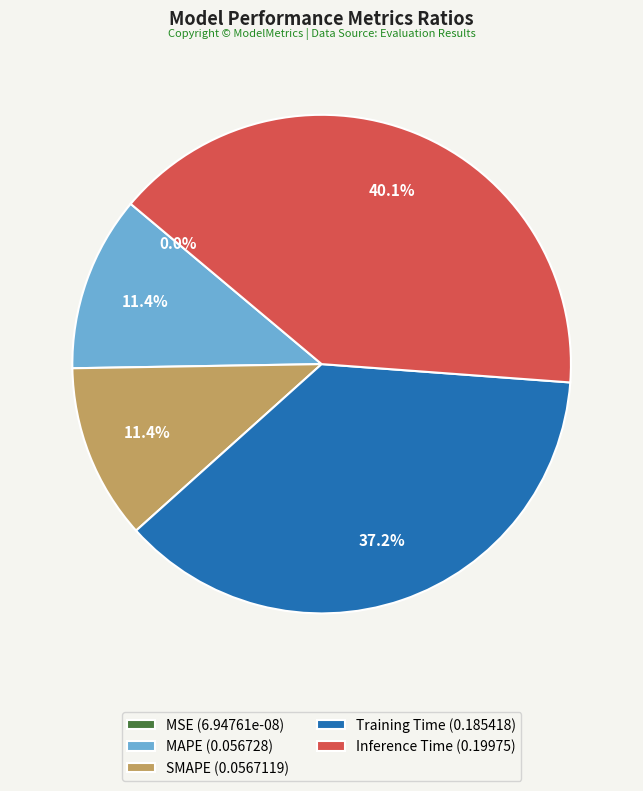

Is it true that SMAPE is 23% of the pie?

False